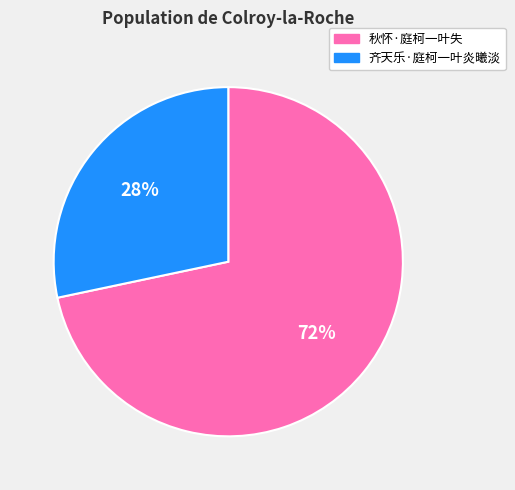

To the nearest percent, what is the average slice percentage?

50%